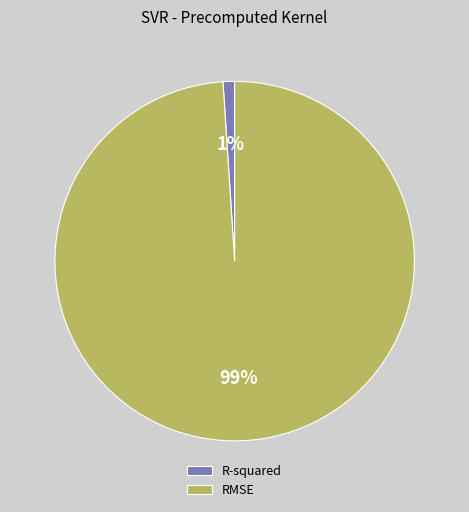

Combined, do R-squared and RMSE account for over 50%?

Yes